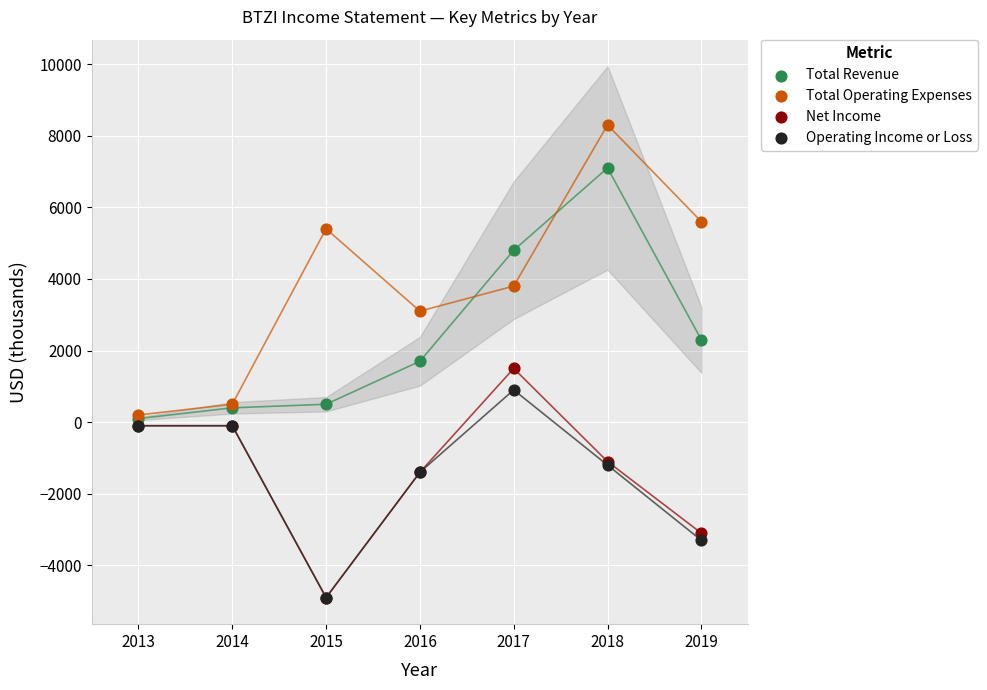

What are all the series names shown in the legend?

Total Revenue, Total Operating Expenses, Net Income, Operating Income or Loss